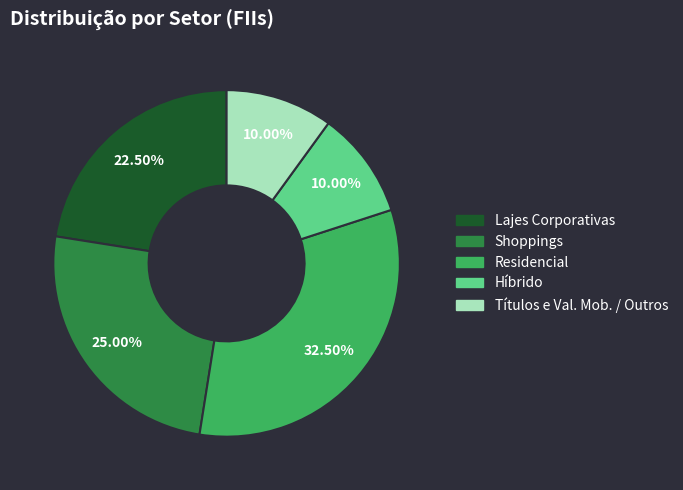

How many slices are in this pie chart?

5